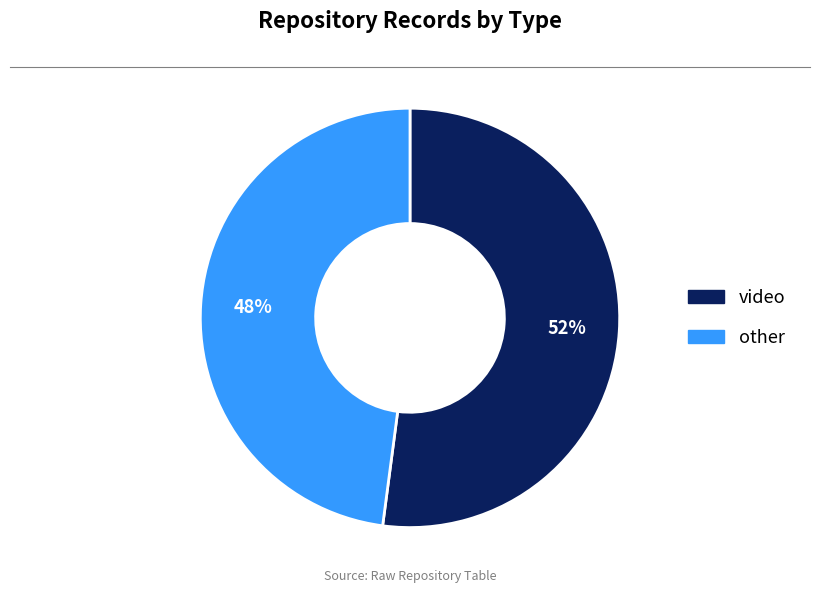

Rank the categories by value from highest to lowest.

video, other